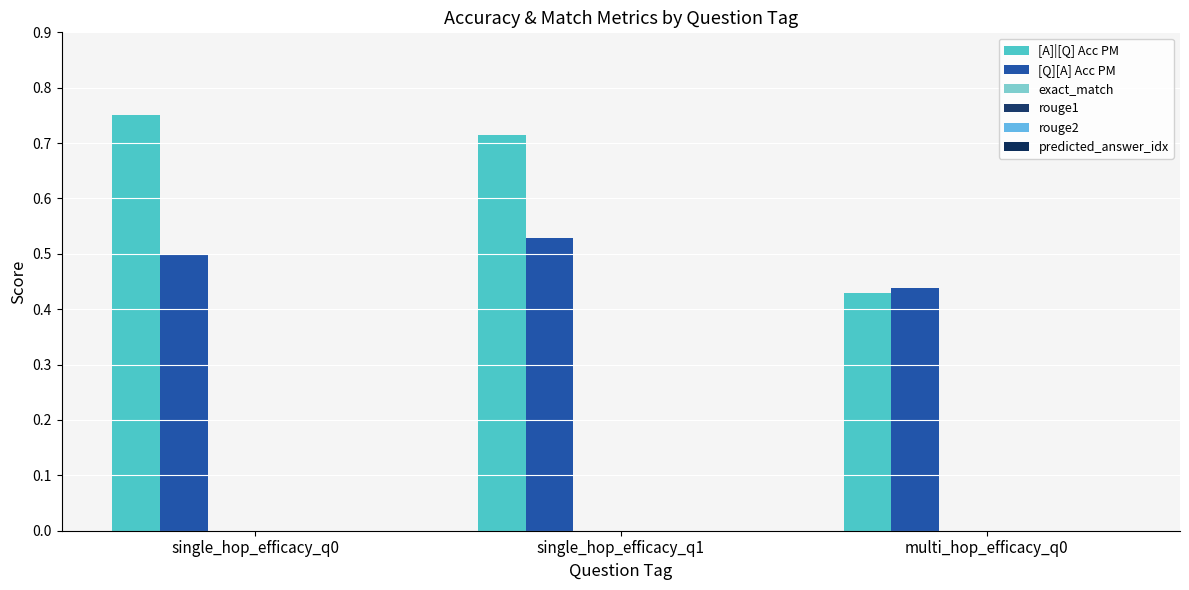

How many groups of bars are there?

3